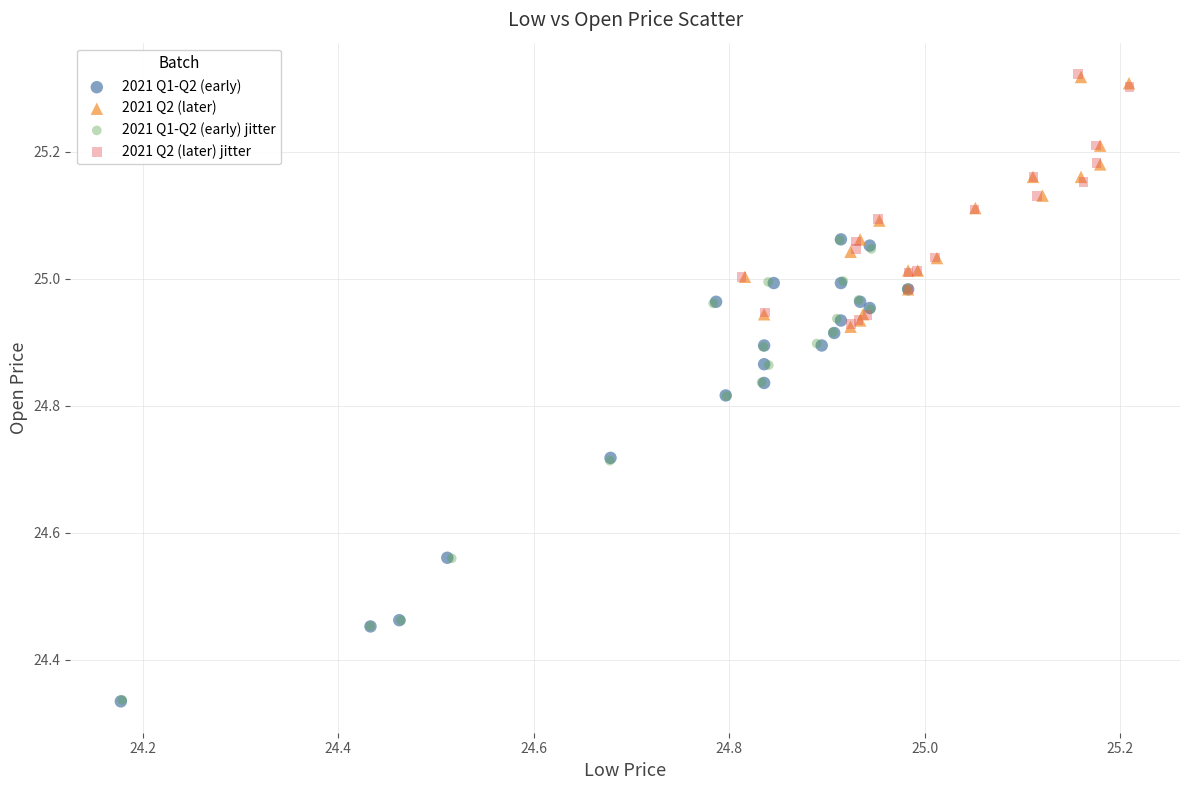

What are all the series names shown in the legend?

2021 Q1-Q2 (early), 2021 Q2 (later), 2021 Q1-Q2 (early) jitter, 2021 Q2 (later) jitter